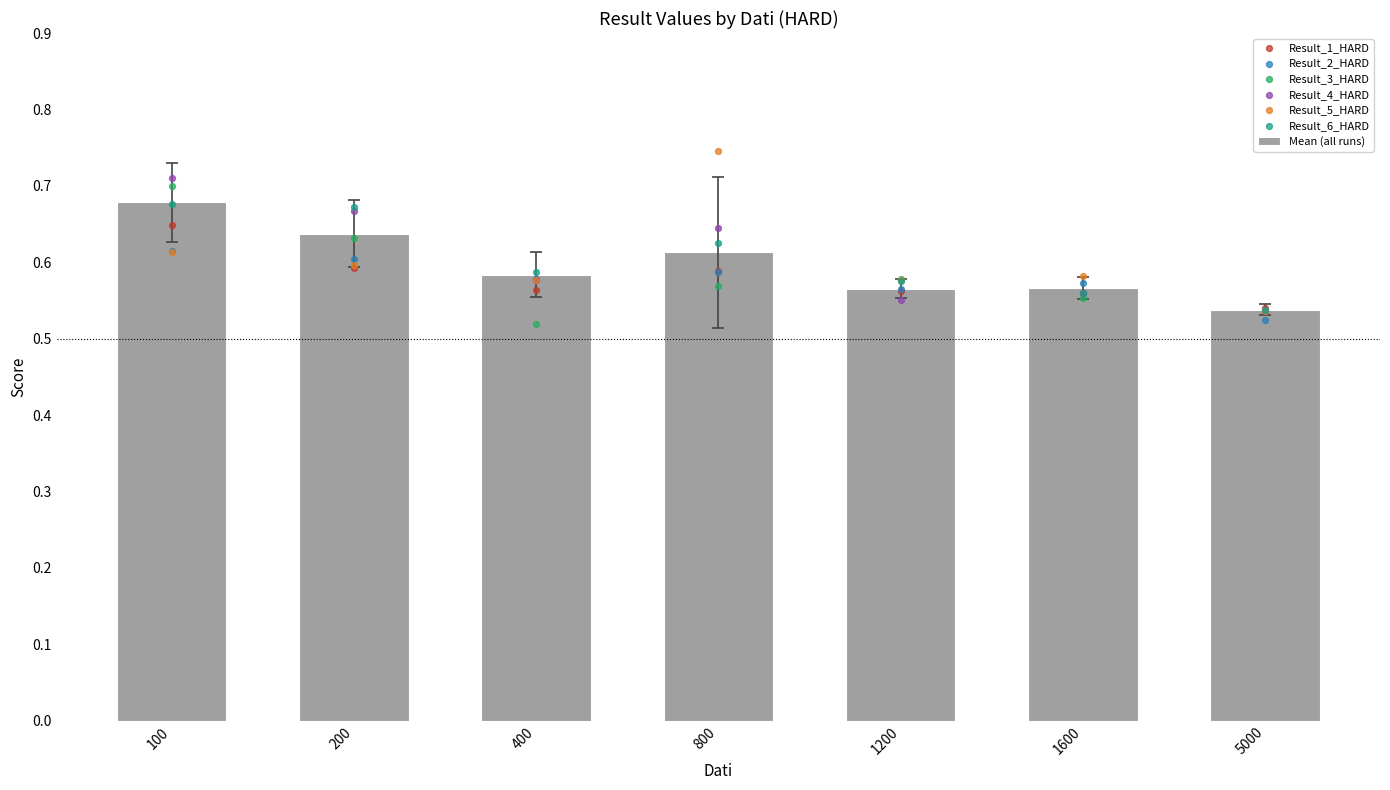

Is the value of Result_6_HARD at 200 greater than the value of Result_4_HARD at 200?

Yes